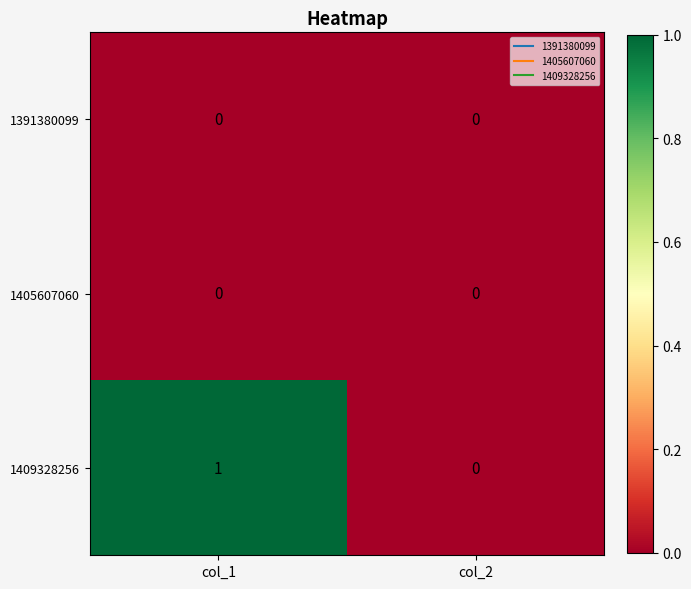

At which category is the sum across all series the highest?

col_1